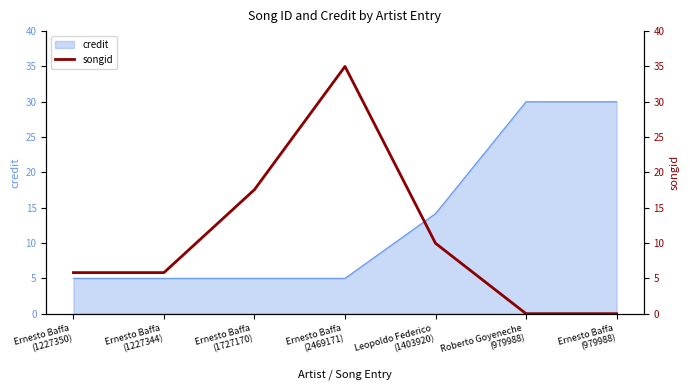

Where is the first local minimum?

Ernesto Baffa
(1227344)